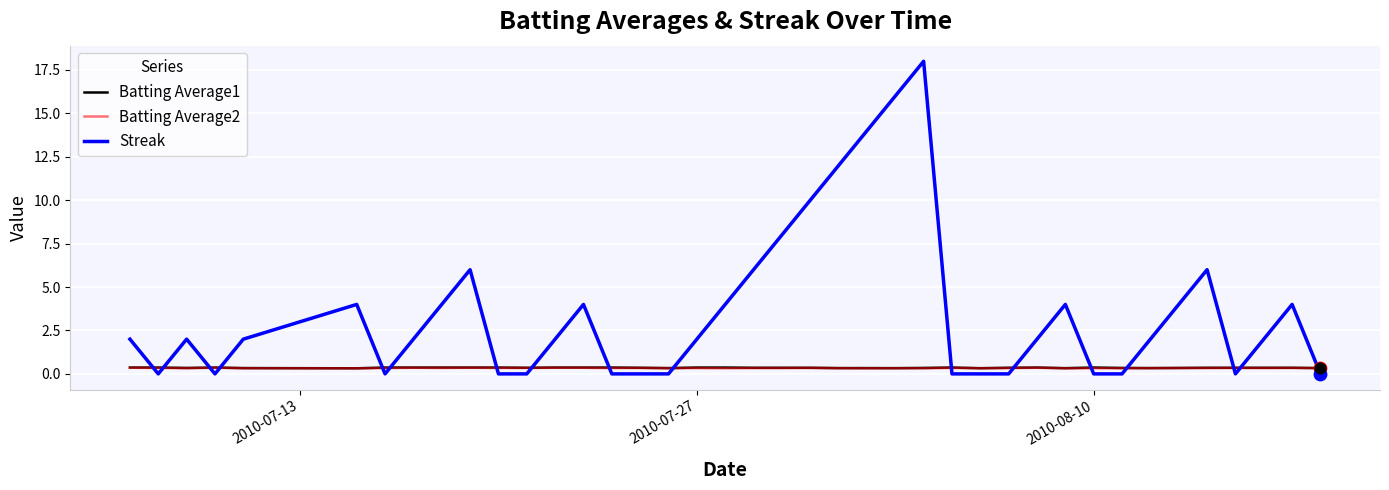

Which series has the largest total across all categories?

Streak